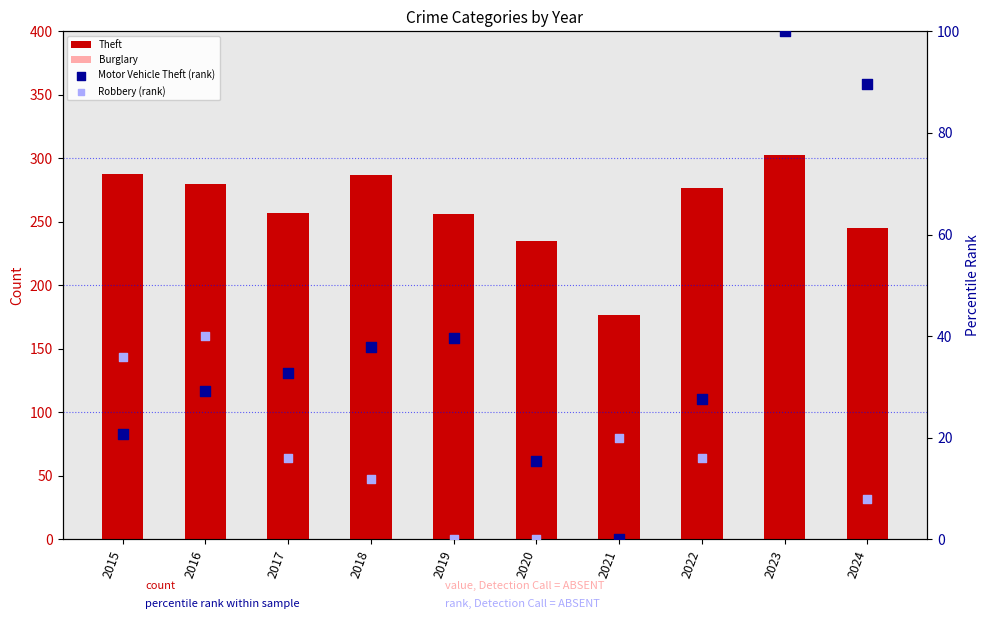

At how many categories does at least one series exceed 240?

8